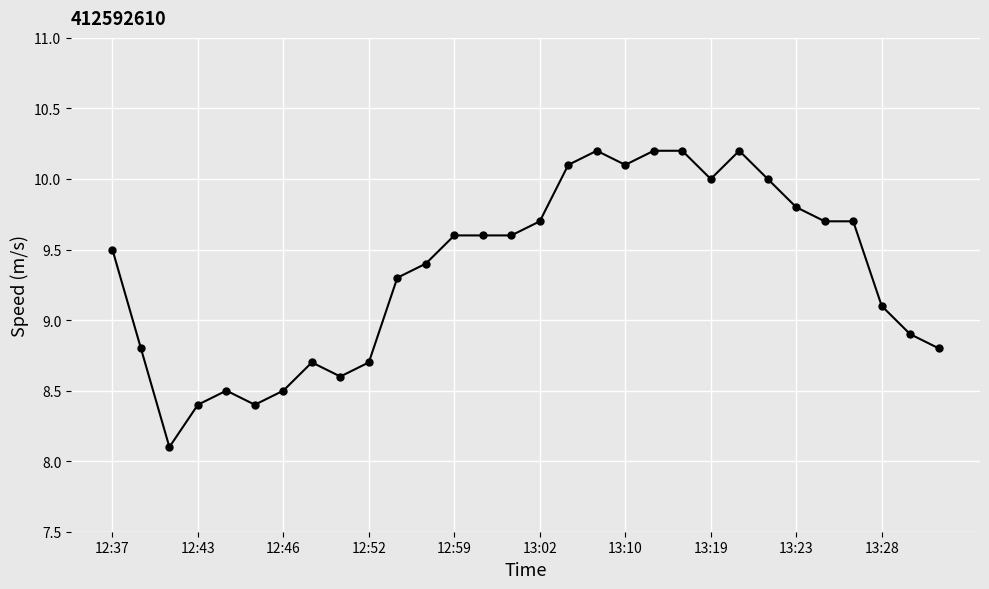

What is the minimum value shown in the chart?

8.1